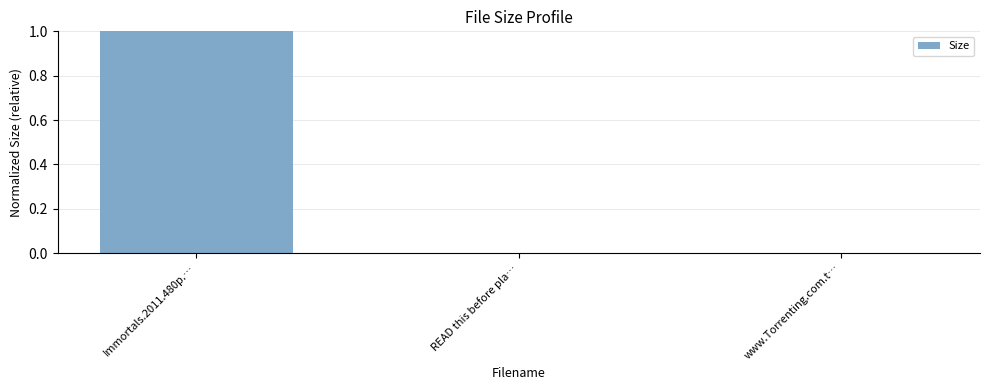

What is the sum of all values?

1.0